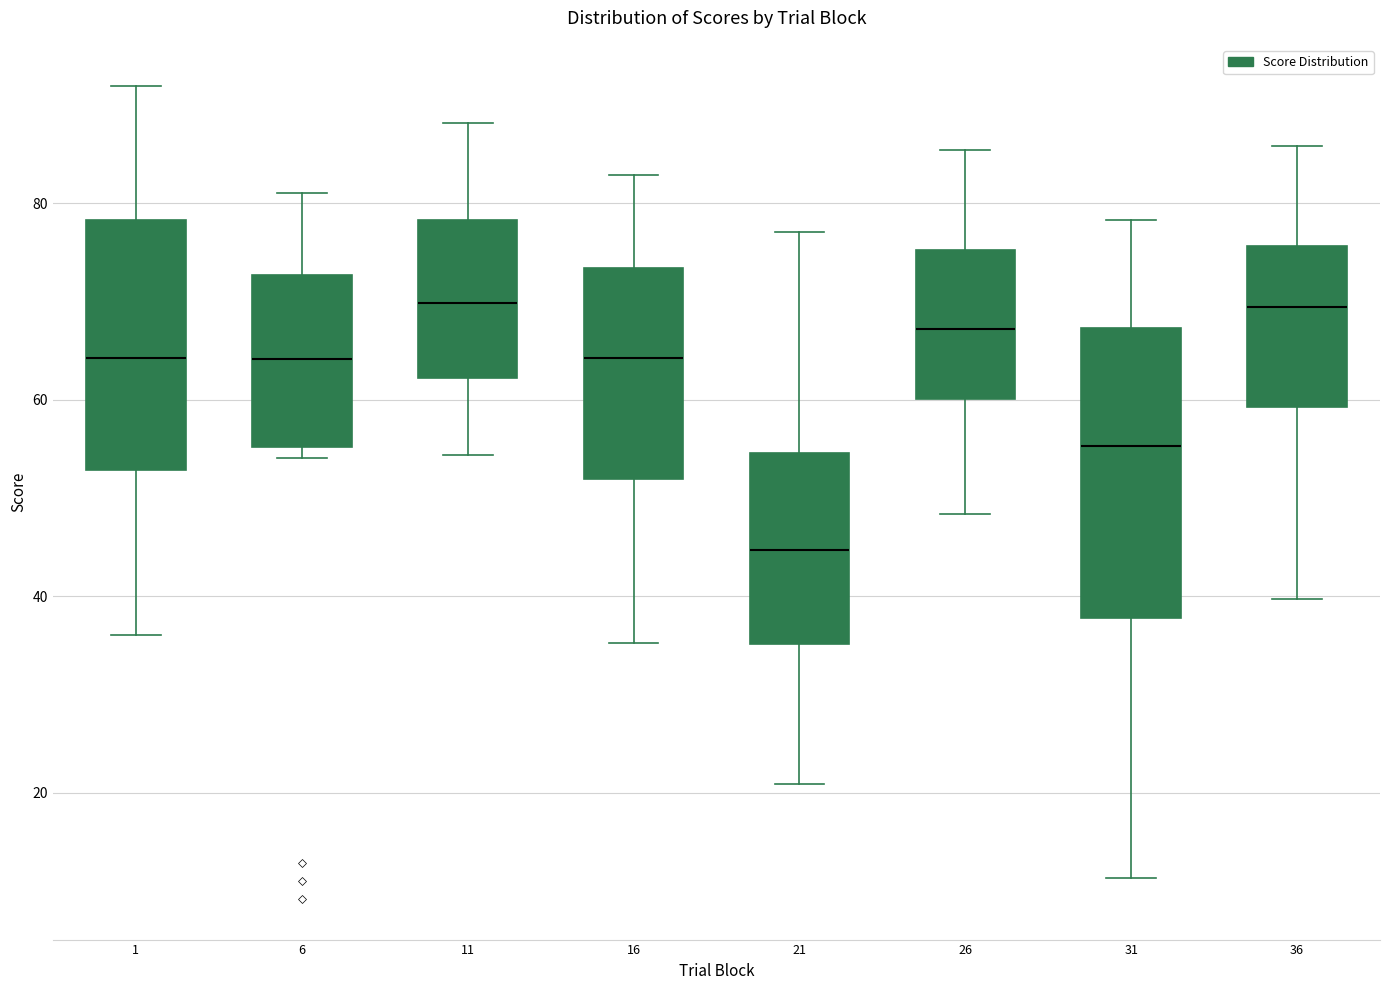

Where does the median line of the box at x = 36 sit on the y-axis? The values are not printed on the chart, so give them approximately, as read against the axis.

70